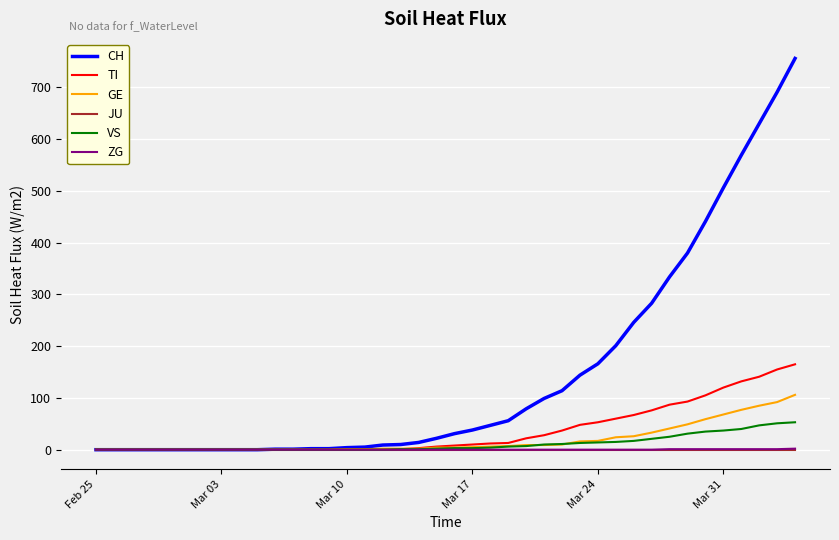

What is the maximum value shown in the chart?

756